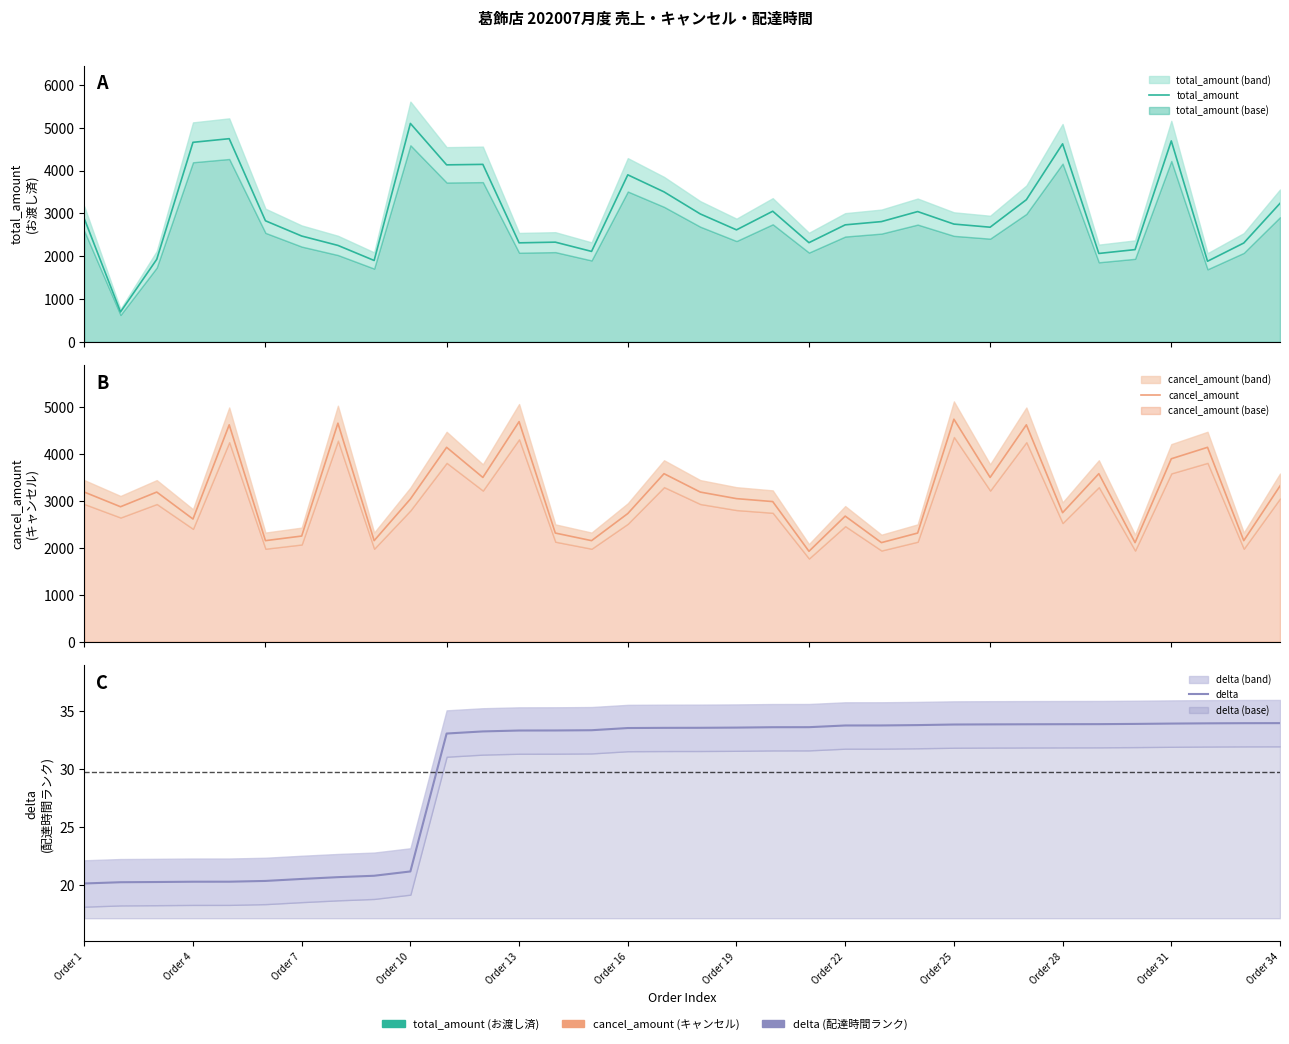

True or false: cancel_amount has a value of 1578.8 at Order 34.

False